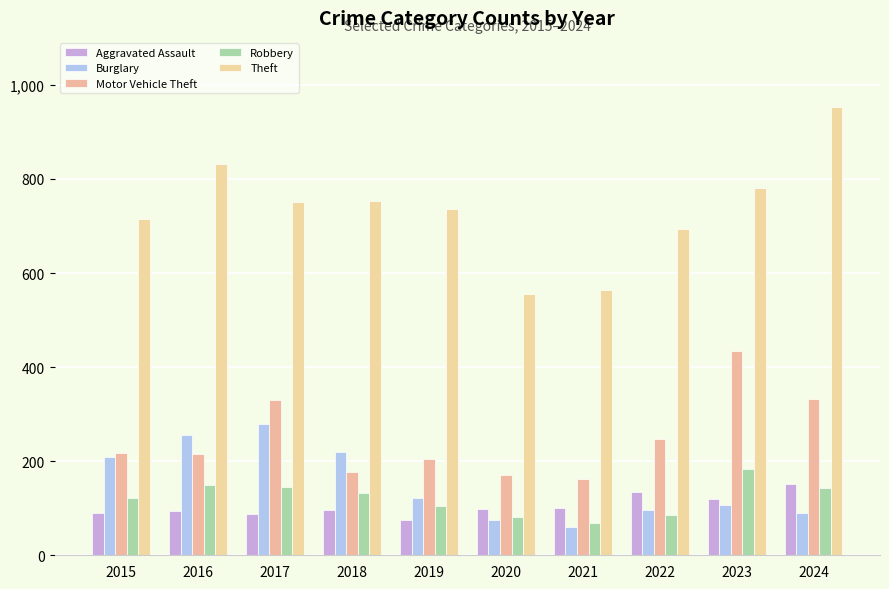

What are all the series names shown in the legend?

Aggravated Assault, Burglary, Motor Vehicle Theft, Robbery, Theft